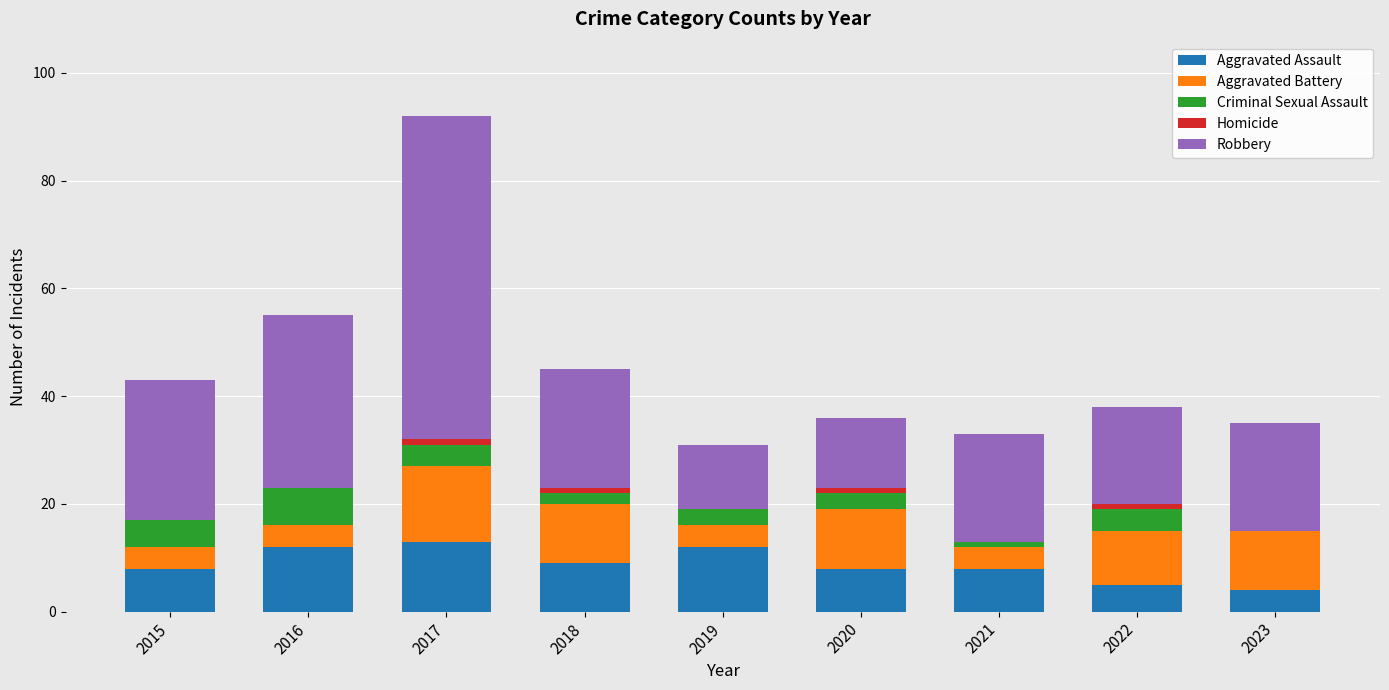

What is the highest value of the Aggravated Assault series?

13